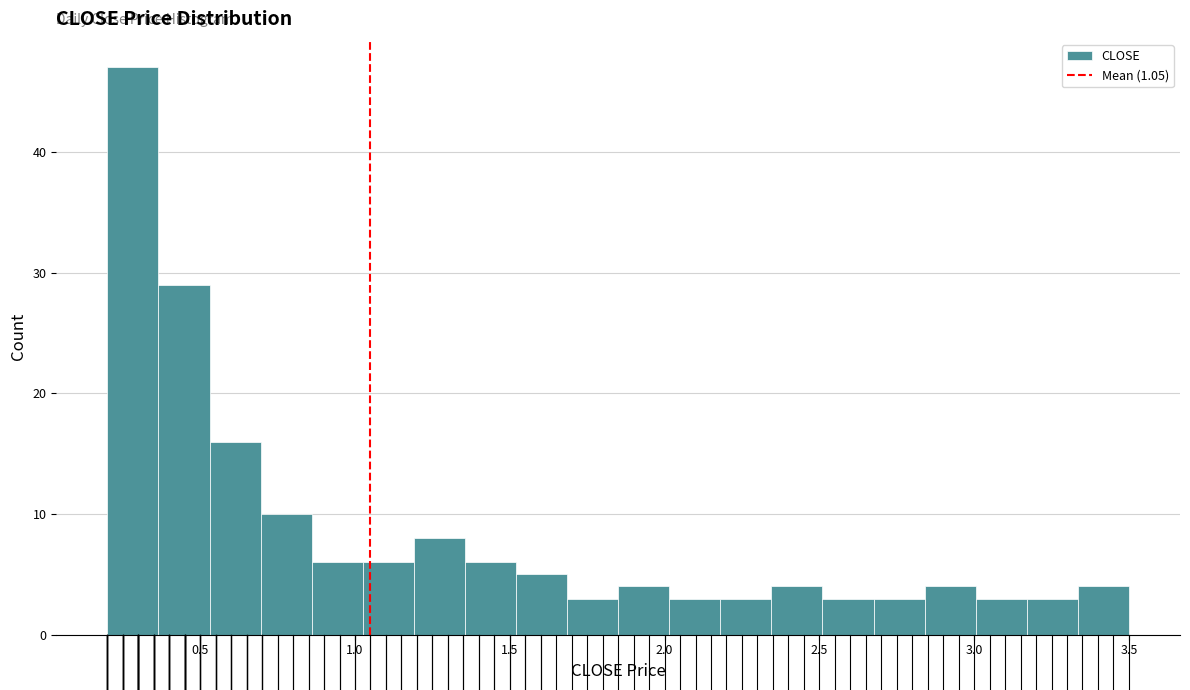

Around what value on the x-axis is the tallest bar? Give the approximate position of its centre, as read against the axis.

0.30